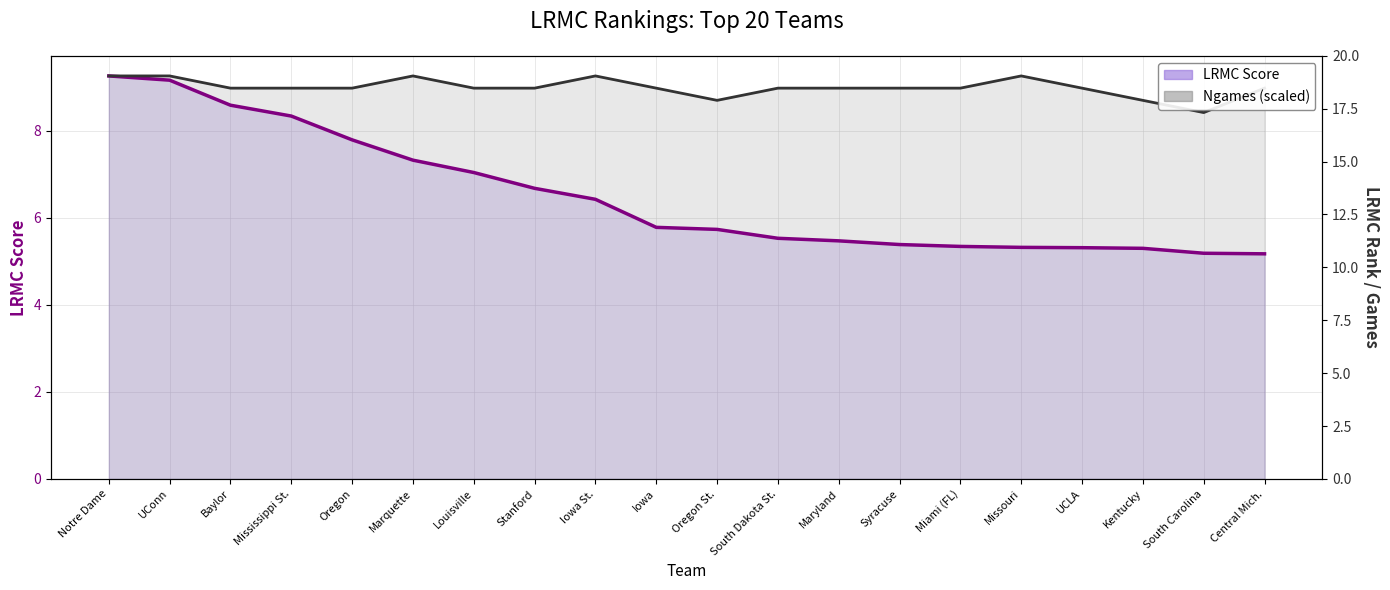

Does the chart have visible grid lines?

Yes